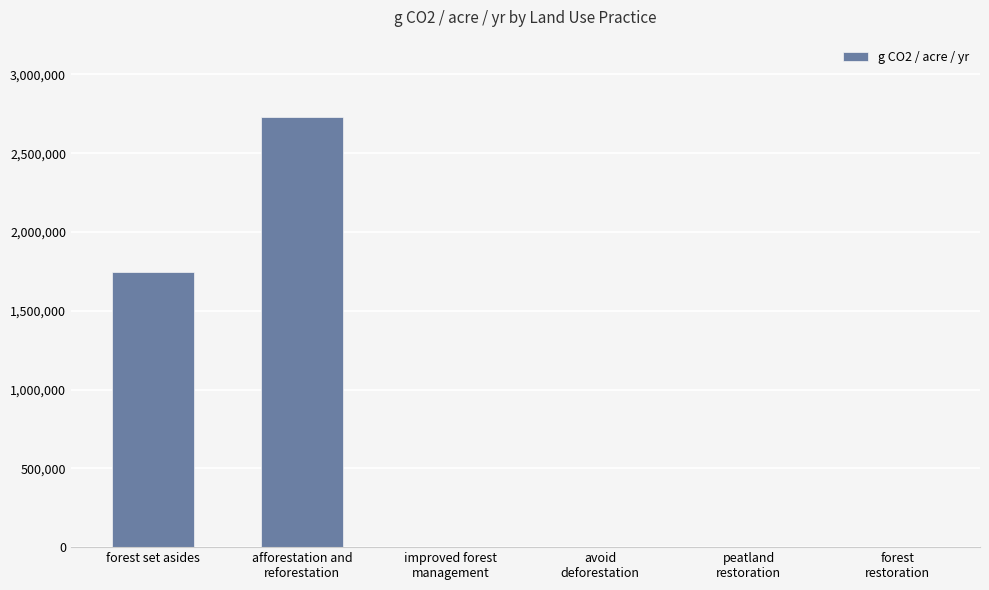

Reading left to right, list all the values displayed in this chart.

forest set asides=1746915.2	afforestation and
reforestation=2729485.1	improved forest
management=0.0	avoid
deforestation=0.0	peatland
restoration=0.0	forest
restoration=0.0